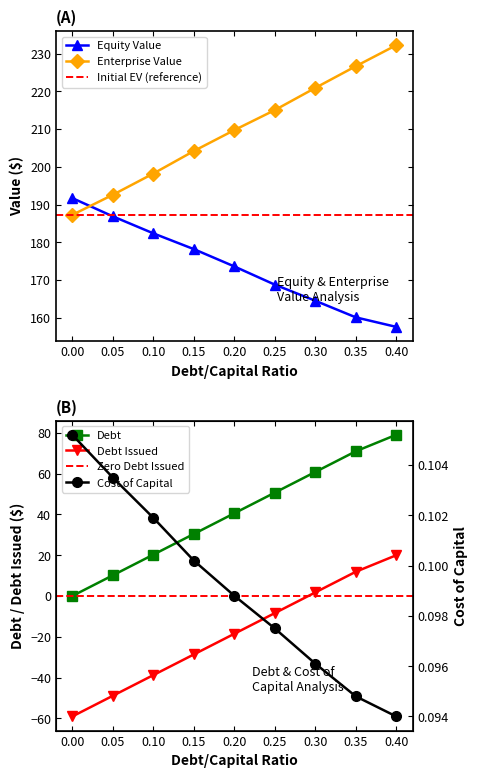

What is the difference between the second highest and second lowest values in the equity_value series?

26.8